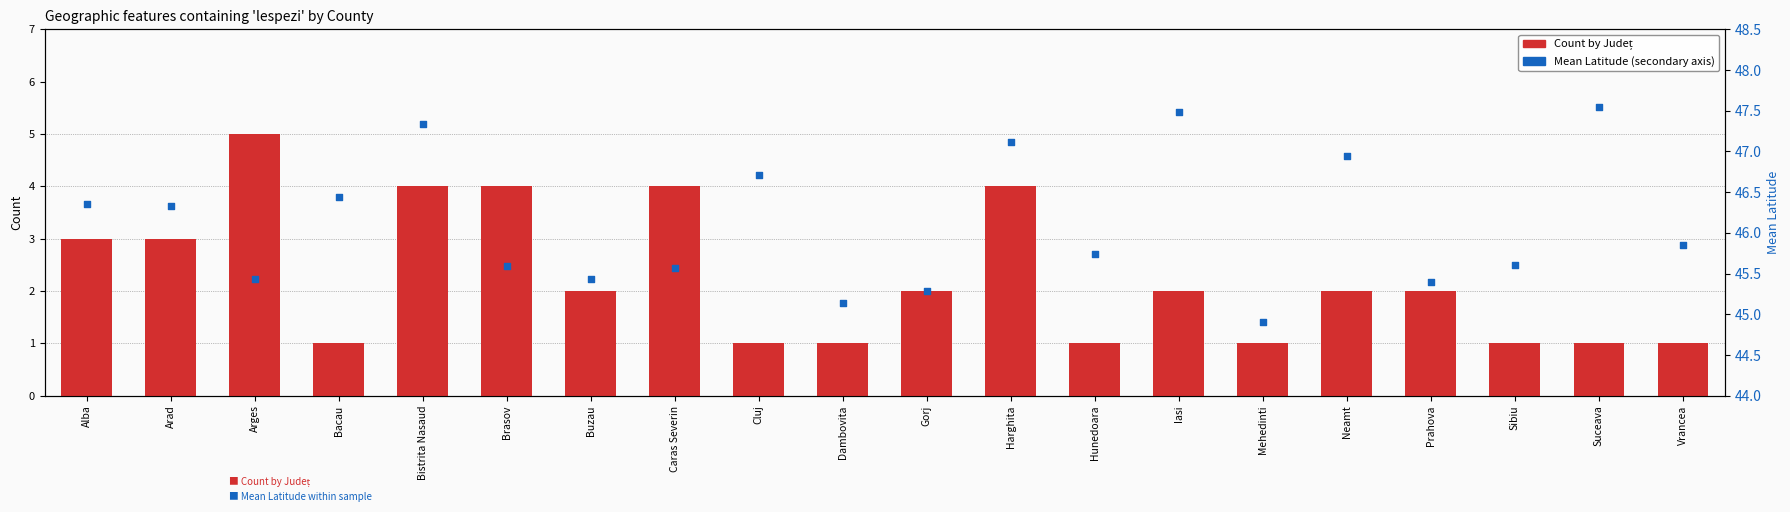

Which series reaches the maximum Y coordinate?

Mean Latitude